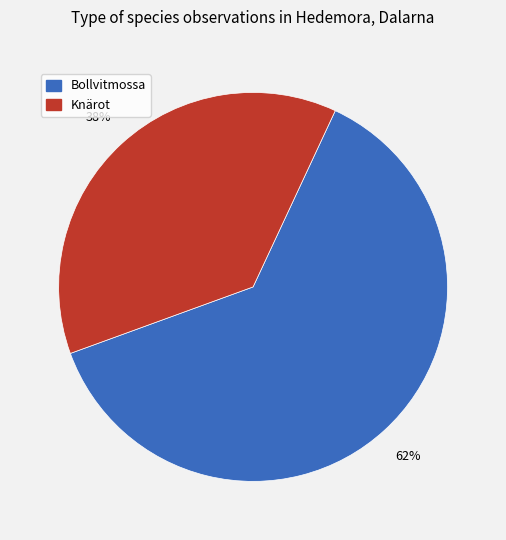

Between Knärot and Bollvitmossa, which is larger?

Bollvitmossa